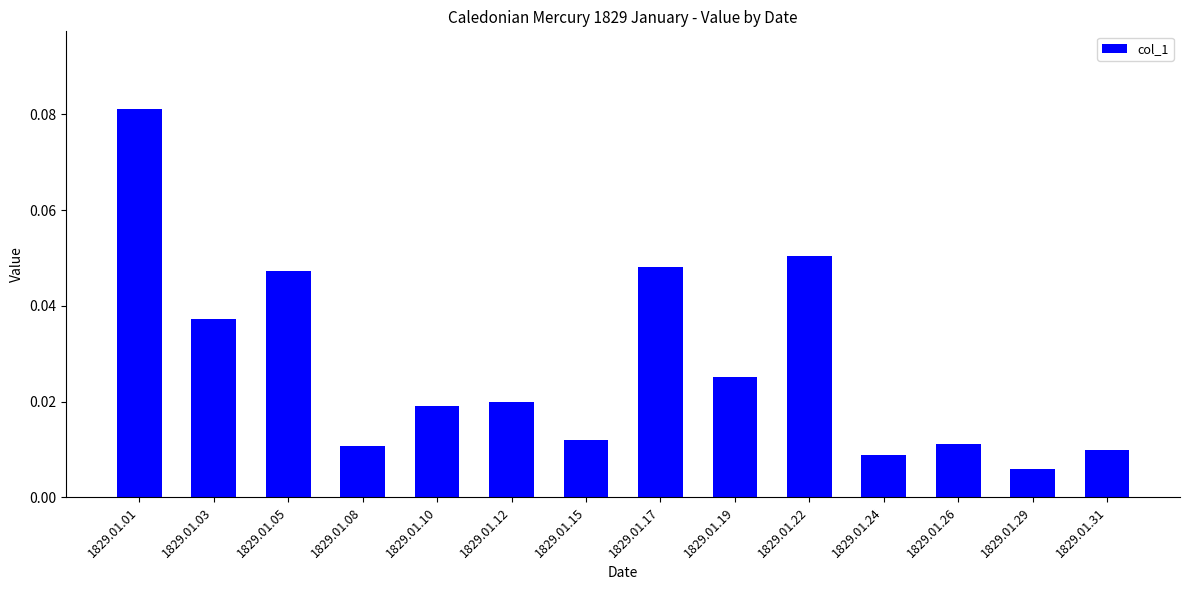

Which label corresponds to the smallest value in the chart?

1829.01.29